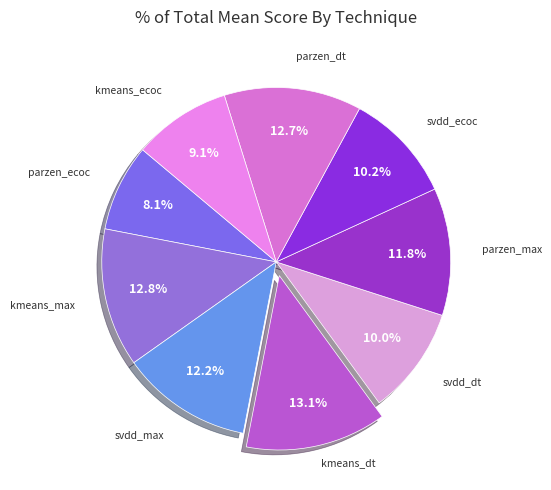

How many segments does this pie chart have?

9